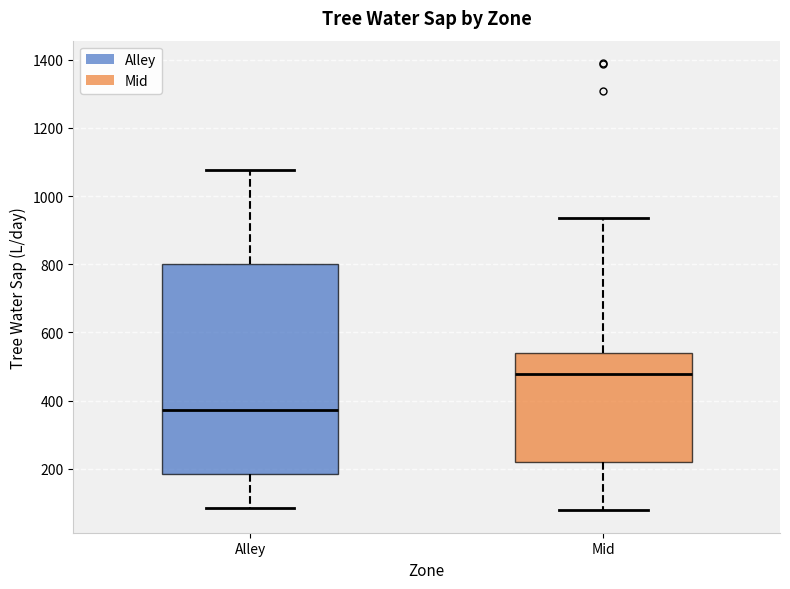

Which box has the lowest median line?

Alley